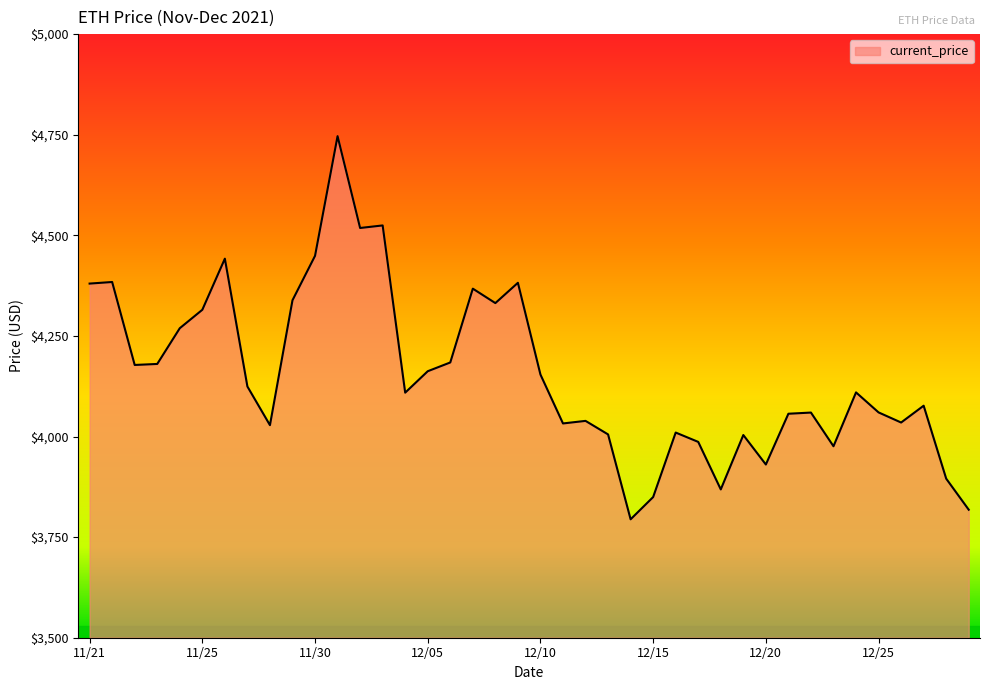

What is the smallest value displayed?

3794.3